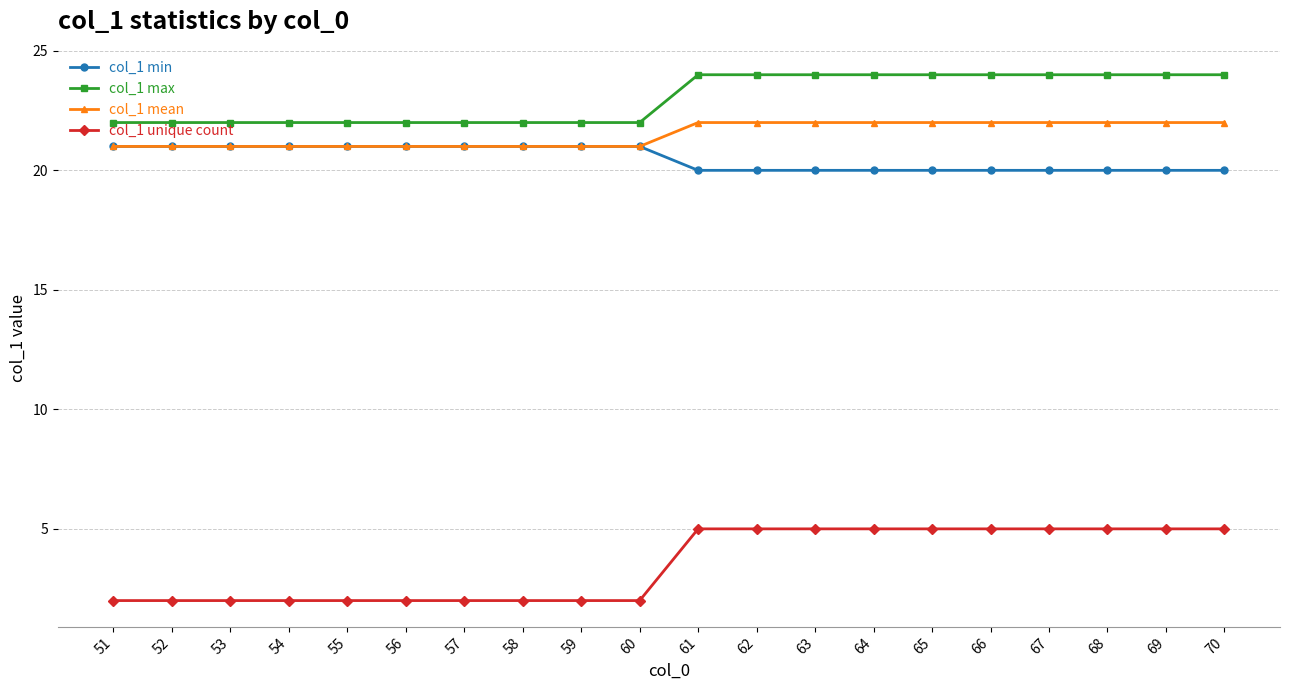

The value of col_1 min at 56 is 12. True or false?

False